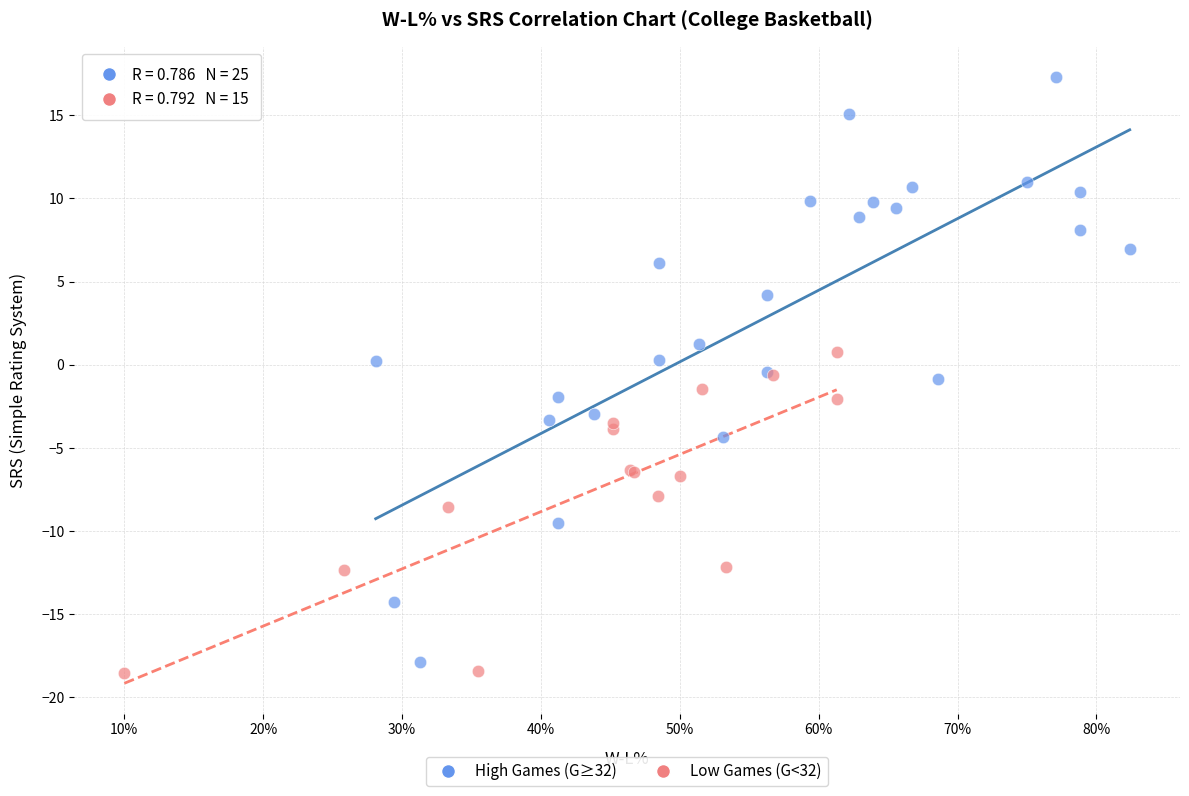

Which series reaches the maximum Y coordinate?

High Games (G≥32)